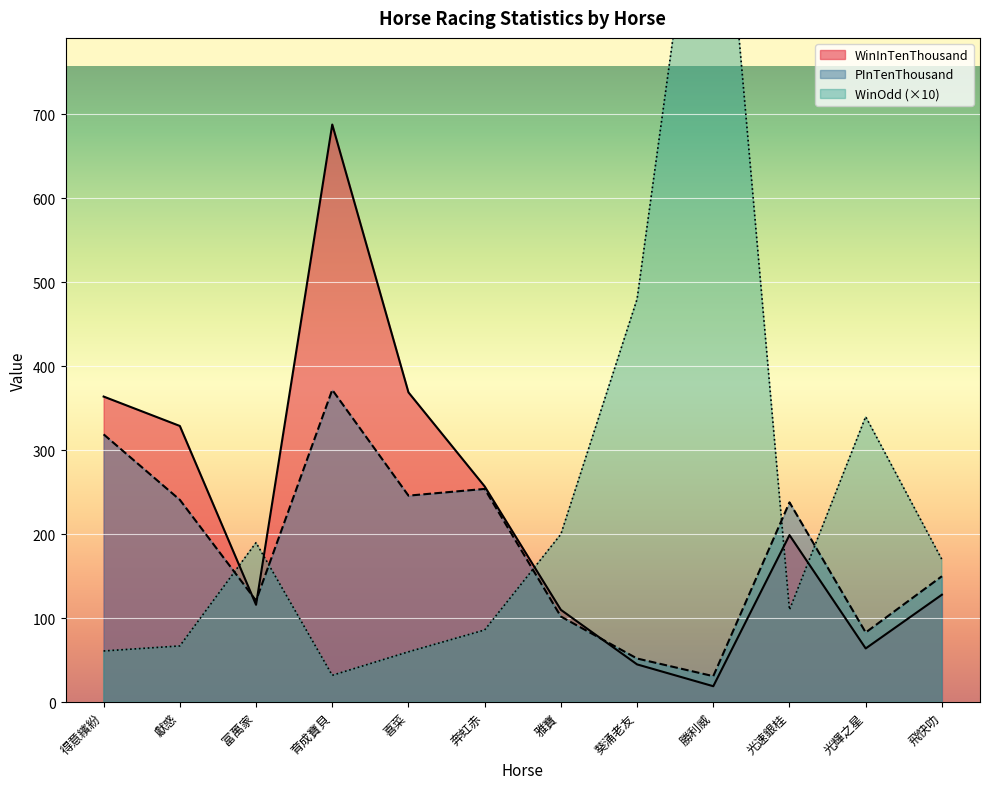

What is the label of the 3rd point from the right?

光速銀桂